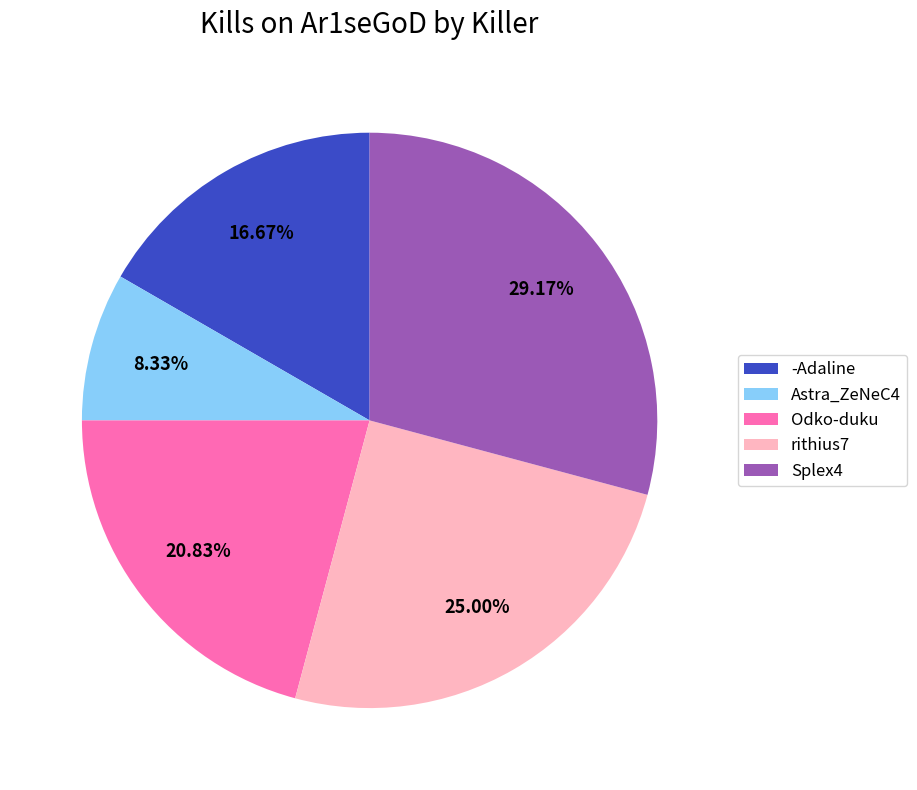

Combined, do Splex4 and rithius7 account for over 50%?

Yes